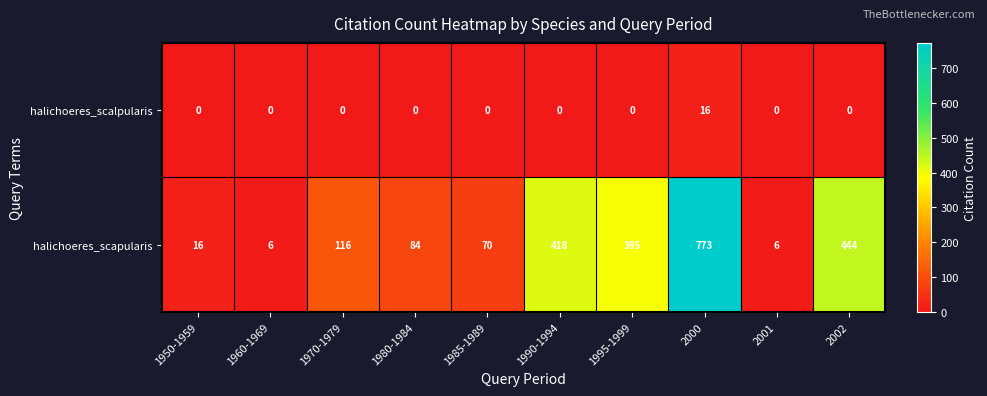

Reading left to right, list all the values displayed in this chart.

halichoeres_scalpularis: 0	0	0	0	0	0	0	16	0	0
halichoeres_scapularis: 16	6	116	84	70	418	395	773	6	444